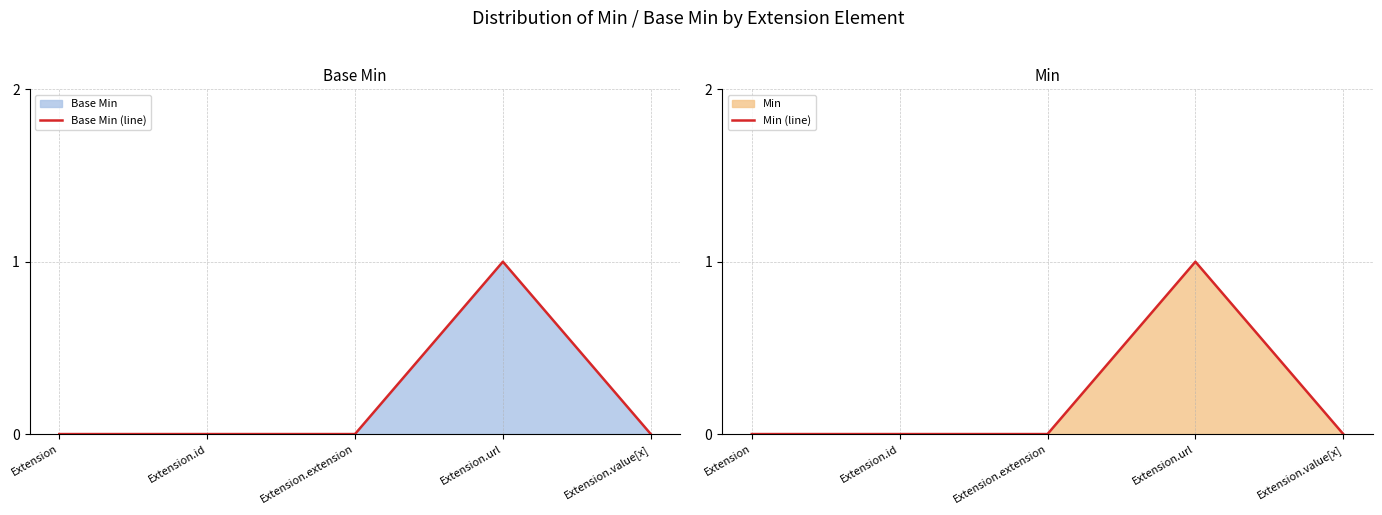

True or false: Min (line) has more than 2 interior local peaks.

False